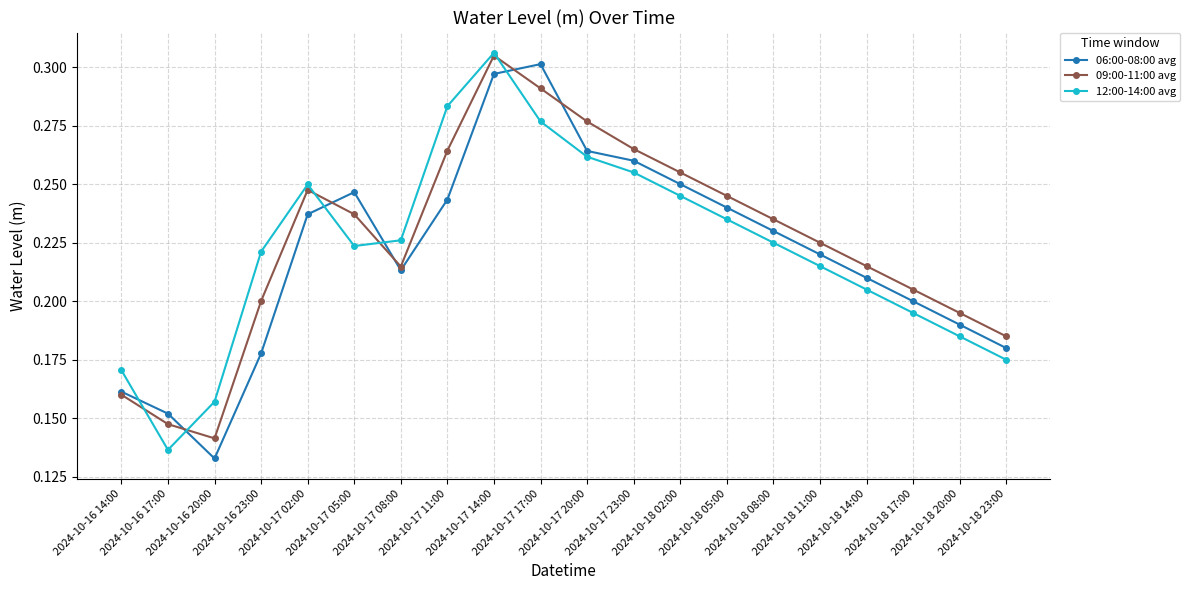

Which series ends up on top after the final intersection of 06:00-08:00 avg and 12:00-14:00 avg?

06:00-08:00 avg